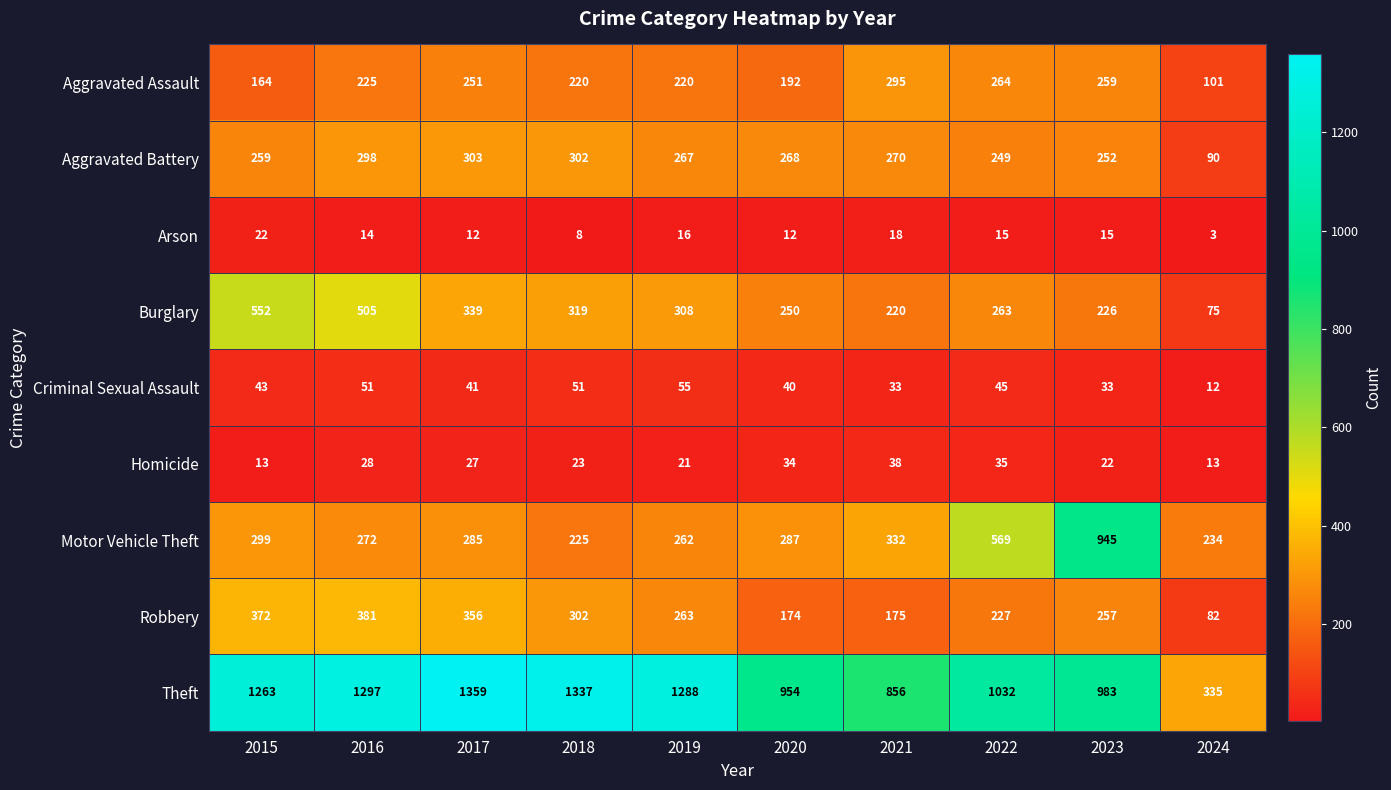

How many data points does each series have?

10